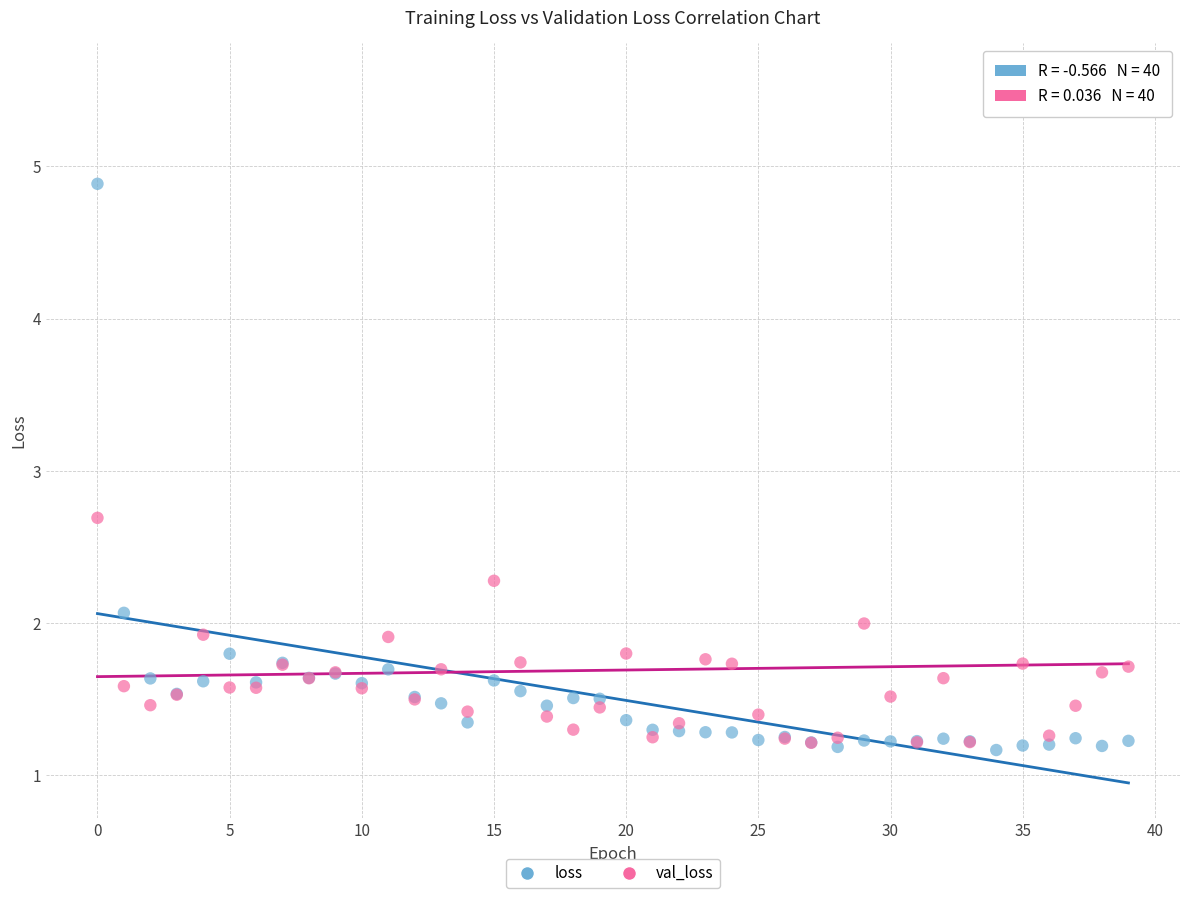

In the loss series, what Y value is closest to 3?

2.1